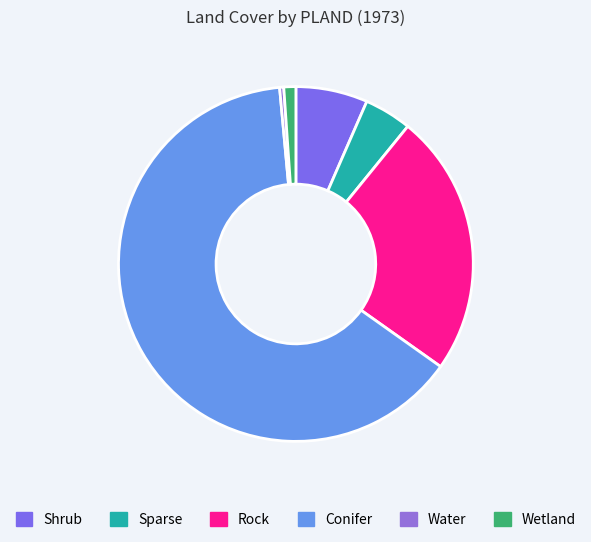

To the nearest percent, what percentage of the pie is Sparse?

4%